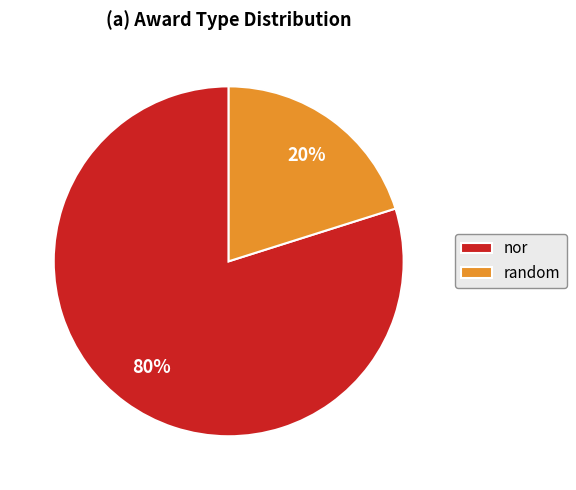

How many segments does this pie chart have?

2